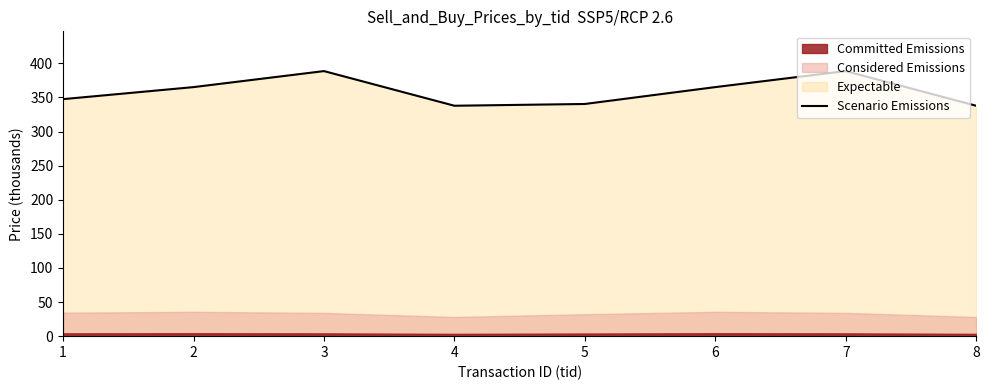

The chart shows a value of 100.7 at 2. True or false?

False